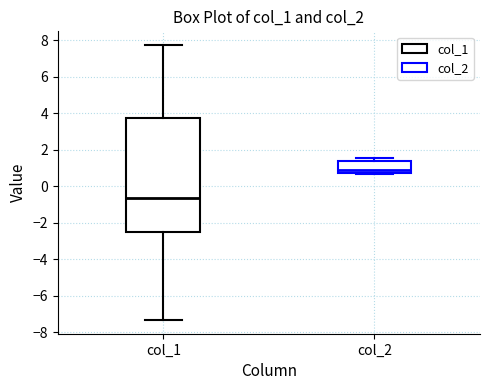

Reading left to right, transcribe this box plot: for each box, give where its median line is, the range the box spans, and where its two whiskers end, as read against the y-axis. The values are not printed on the chart, so give them approximately, as read against the axis.

col_1: median -0.6, box -2.6 to 3.8, whiskers -7.4 to 7.8
col_2: median 0.8 (just above the box's lower edge), box 0.8 to 1.4, whiskers 0.6 to 1.6